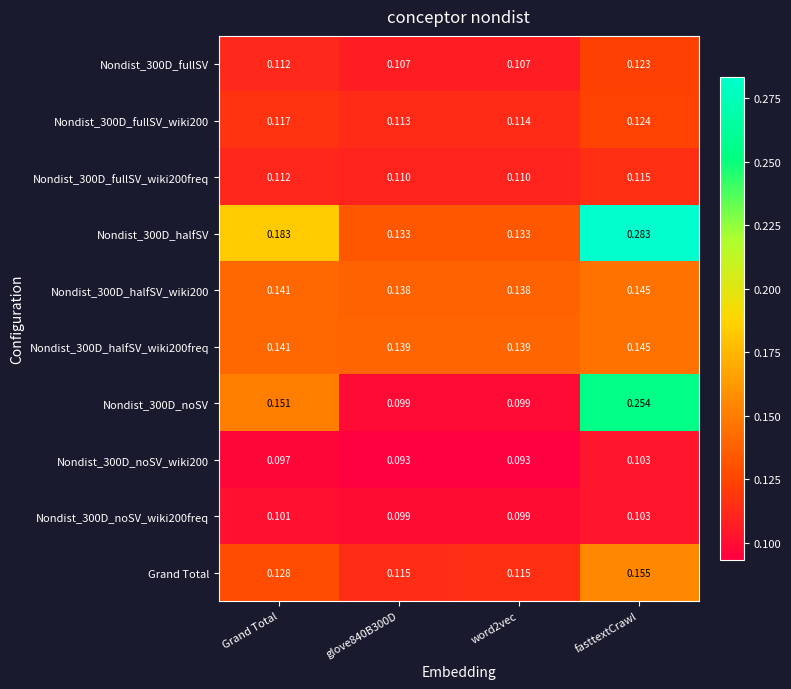

Count the number of categories in the chart.

4